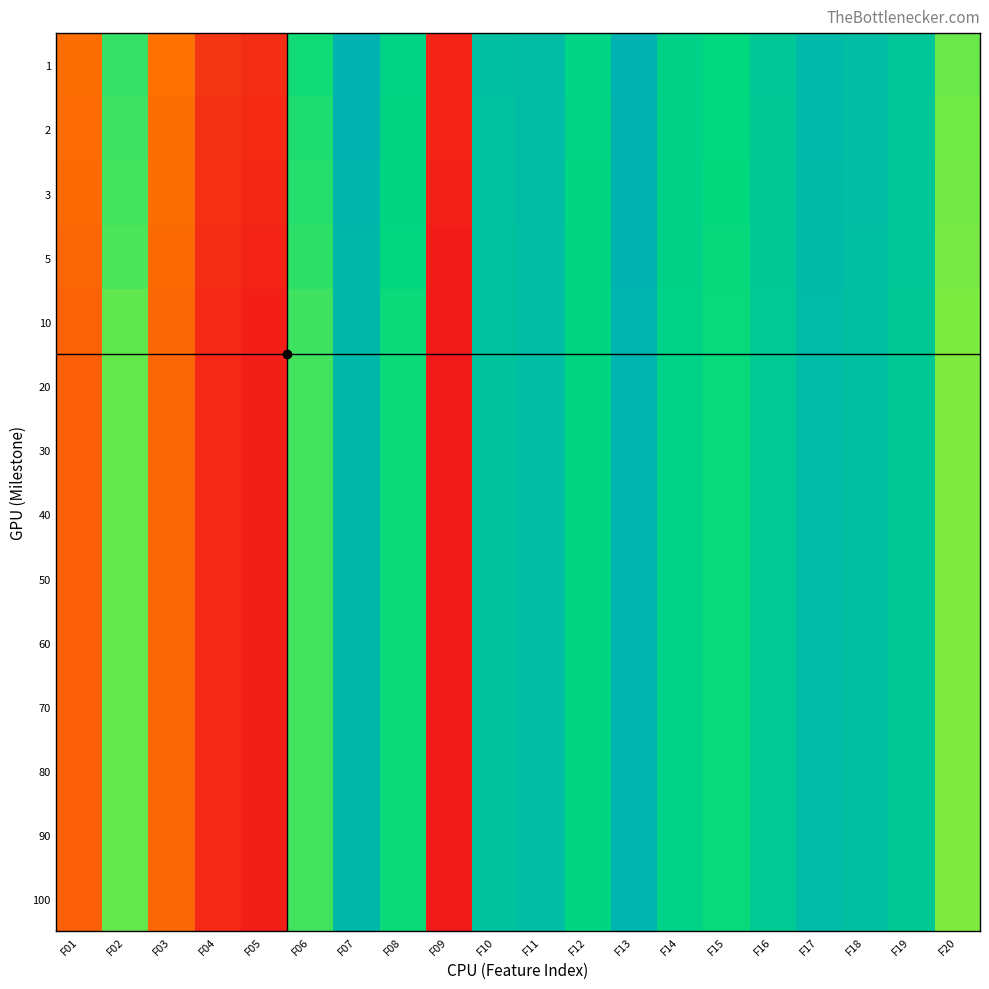

Which has a higher value, F12 or F20?

F12